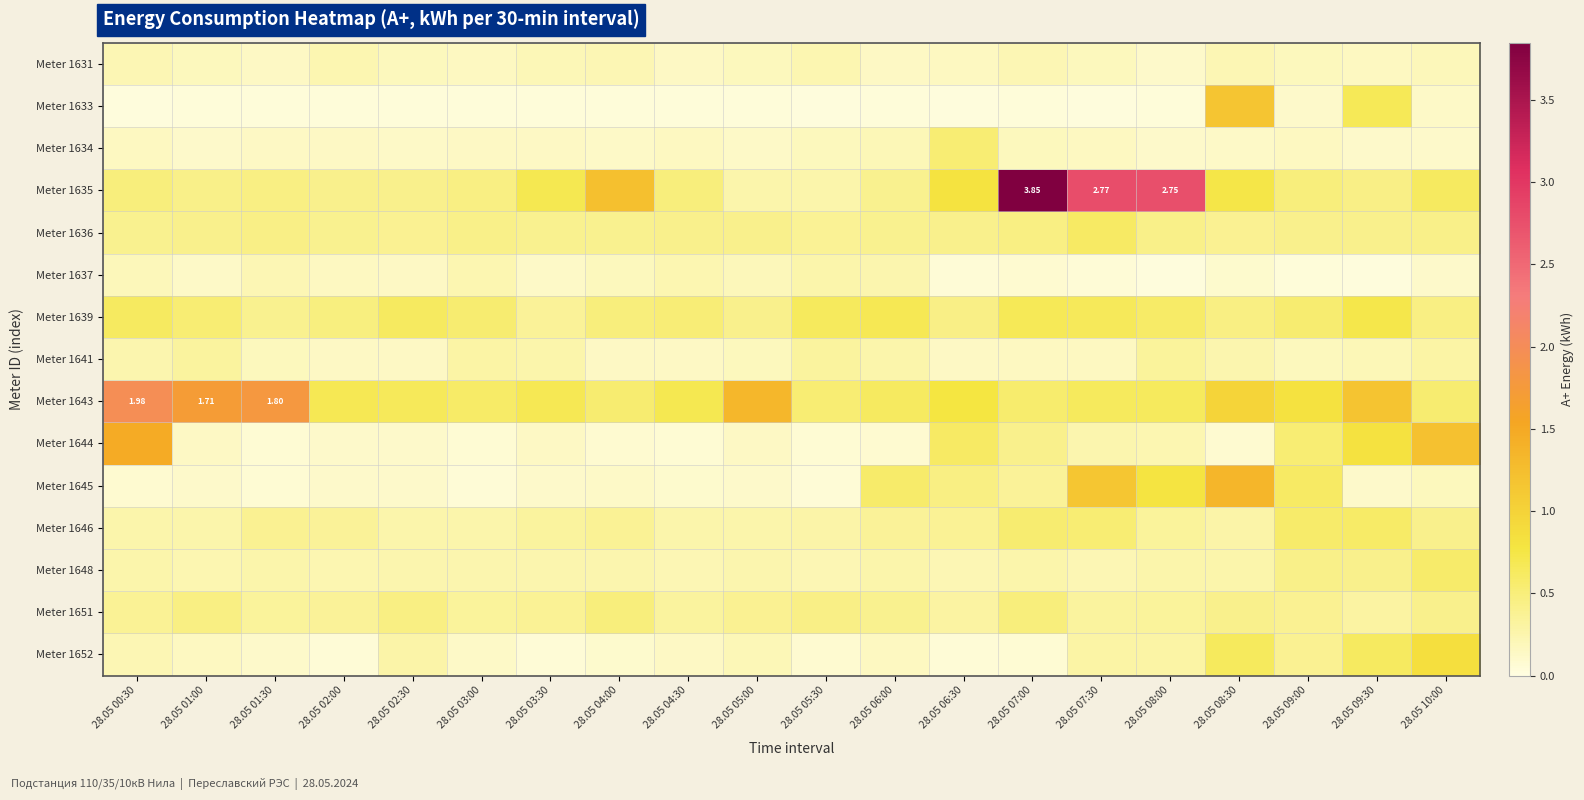

What is the average value of the Meter 1643 series?

0.9